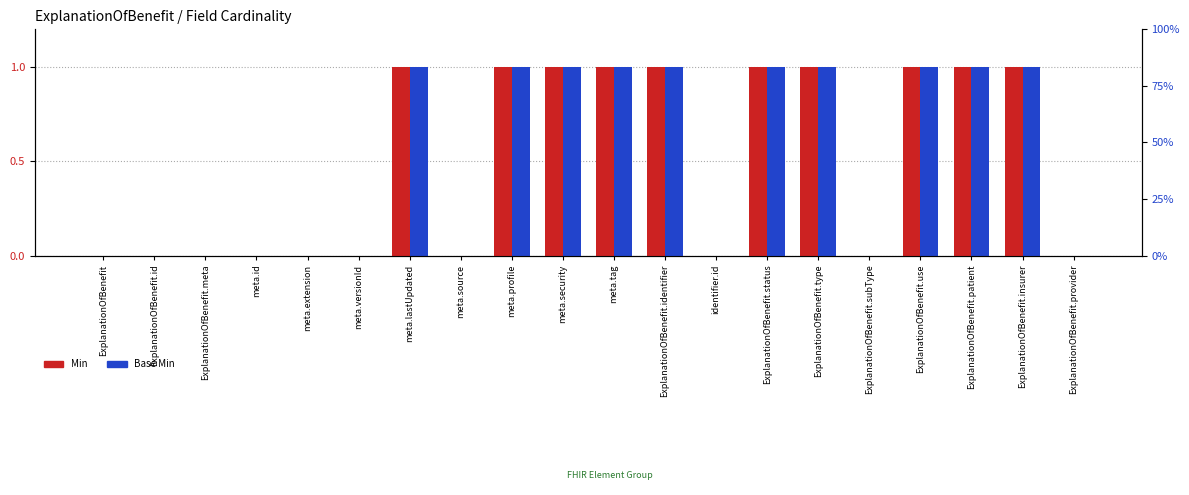

What position from the left is ExplanationOfBenefit.meta?

3